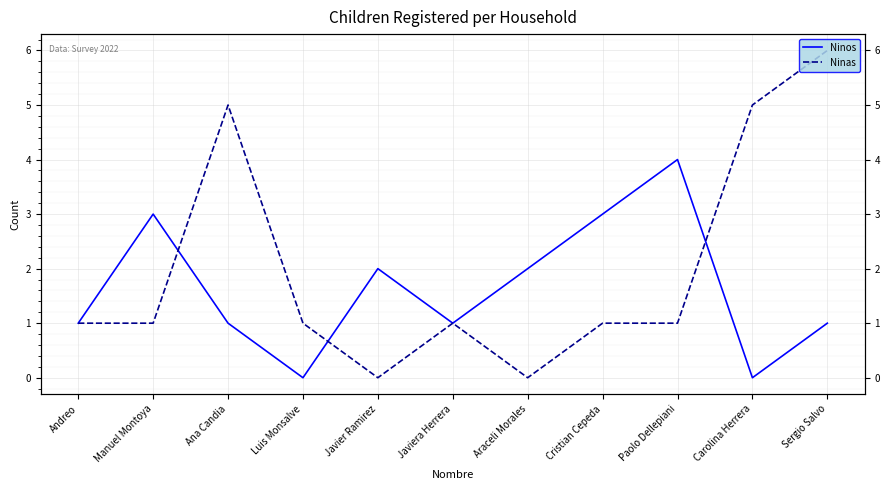

Is the value of Ninos at Manuel Montoya greater than the value of Ninas at Javier Ramirez?

Yes